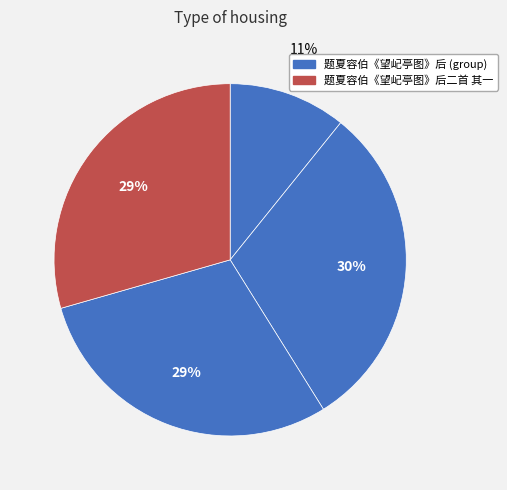

Which slice is the smallest?

题夏容伯《望屺亭图》后